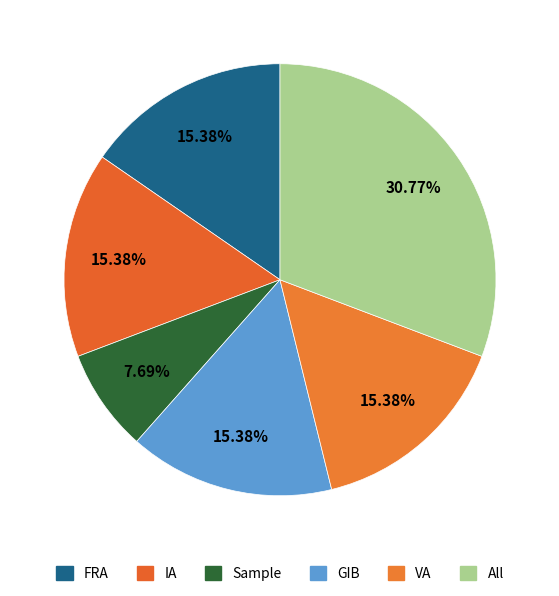

Which category has the biggest portion of the pie?

All